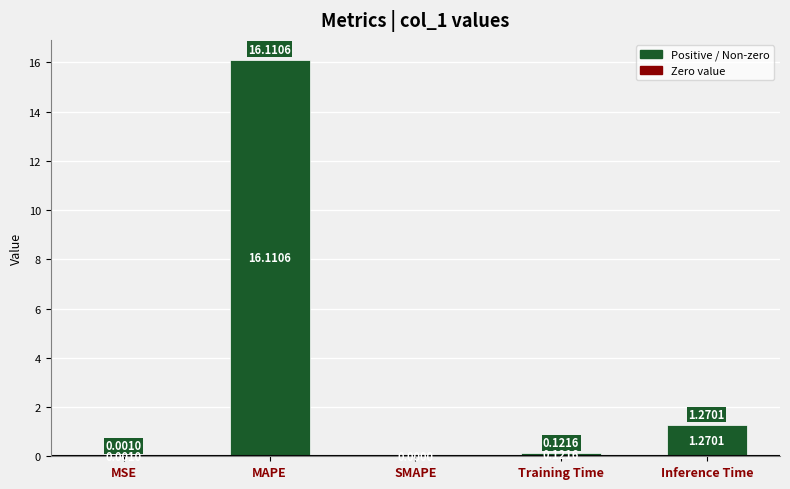

Which label corresponds to the largest value in the chart?

MAPE